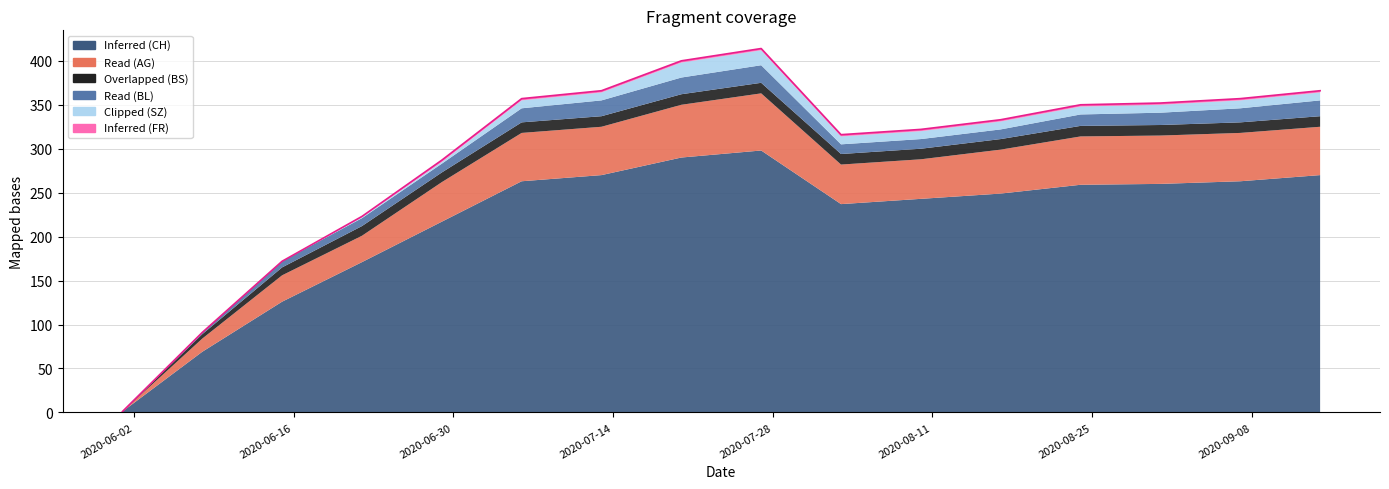

List the labels in order of BL value, smallest first.

2020-06-01, 2020-06-08, 2020-06-15, 2020-06-22, 2020-06-29, 2020-08-03, 2020-08-10, 2020-08-17, 2020-08-24, 2020-08-31, 2020-07-06, 2020-09-07, 2020-07-13, 2020-09-14, 2020-07-20, 2020-07-27